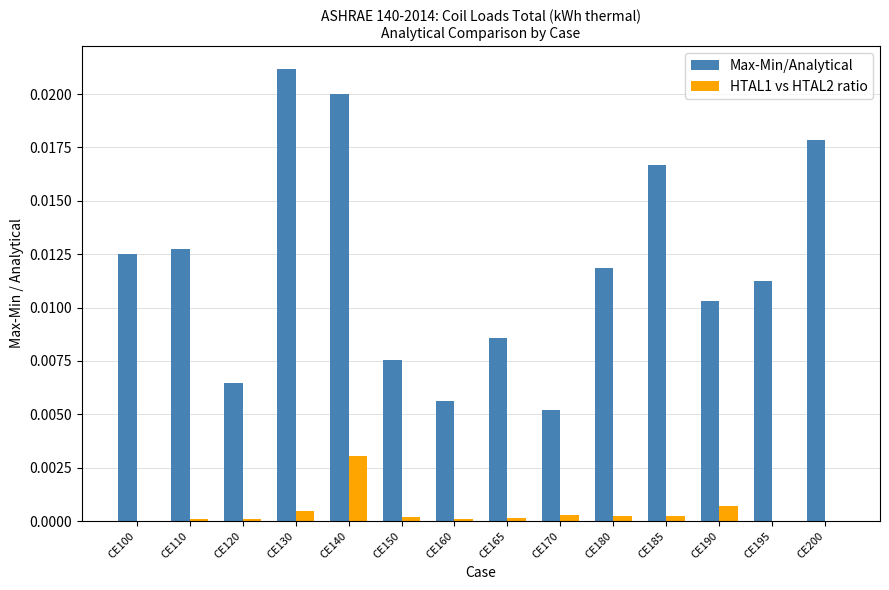

At which category is the sum across all series the highest?

CE140